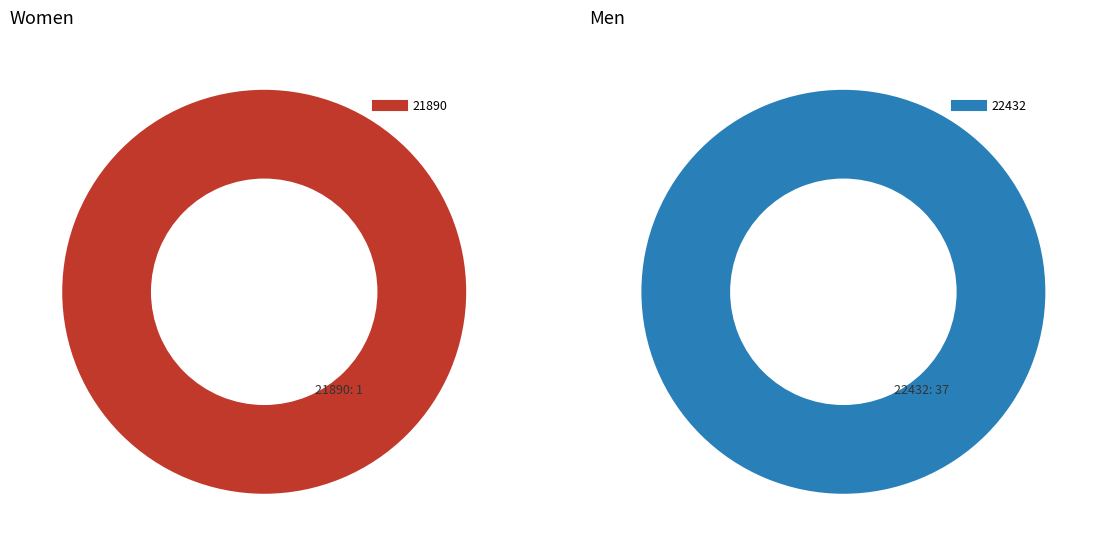

Rank the categories by value from highest to lowest.

22432, 21890